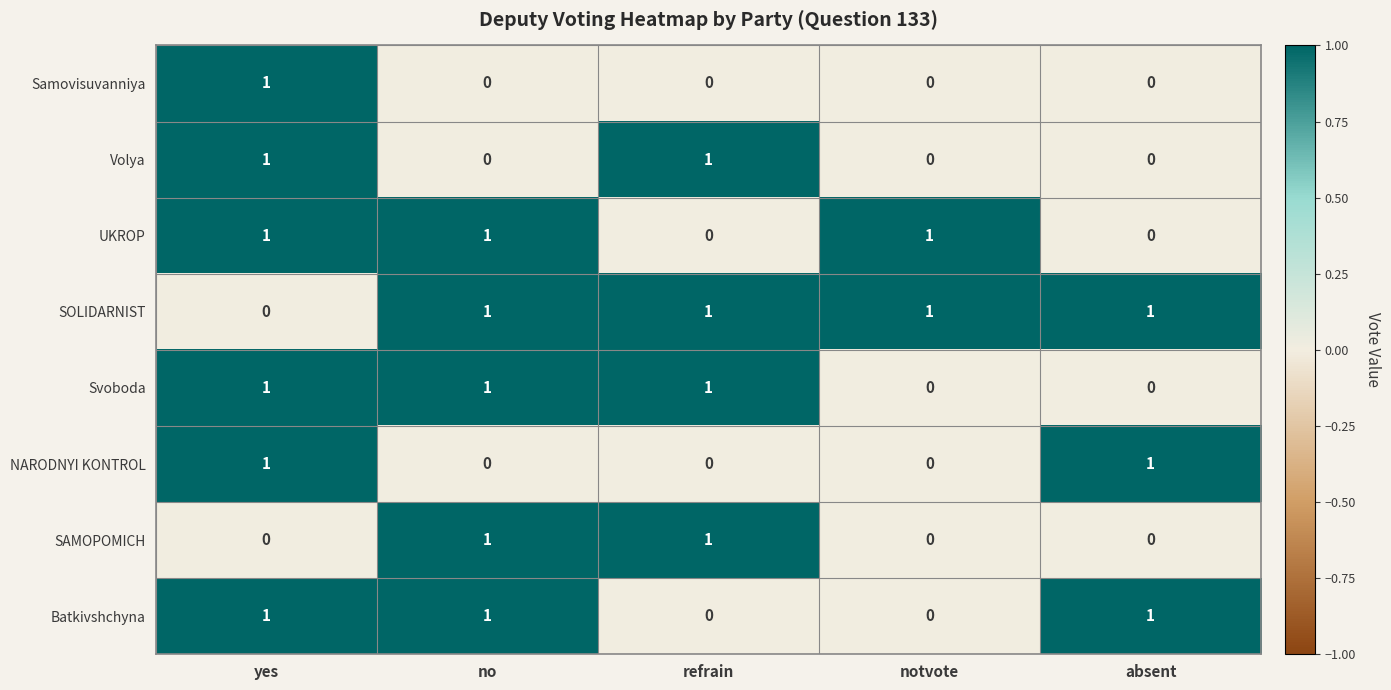

At how many categories does at least one series exceed 0?

5